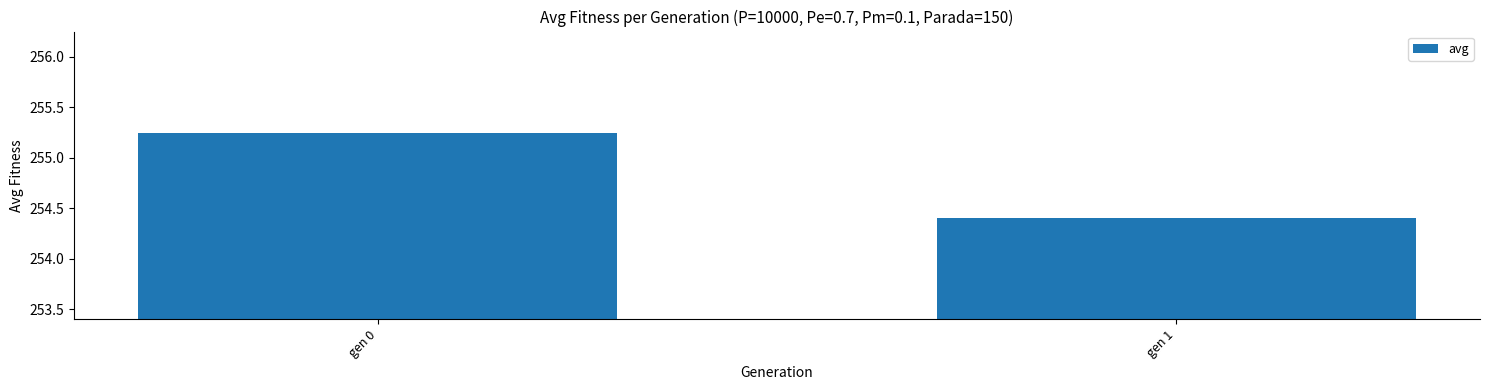

Approximately how many times larger is the value at gen 0 compared to gen 1?

1.0